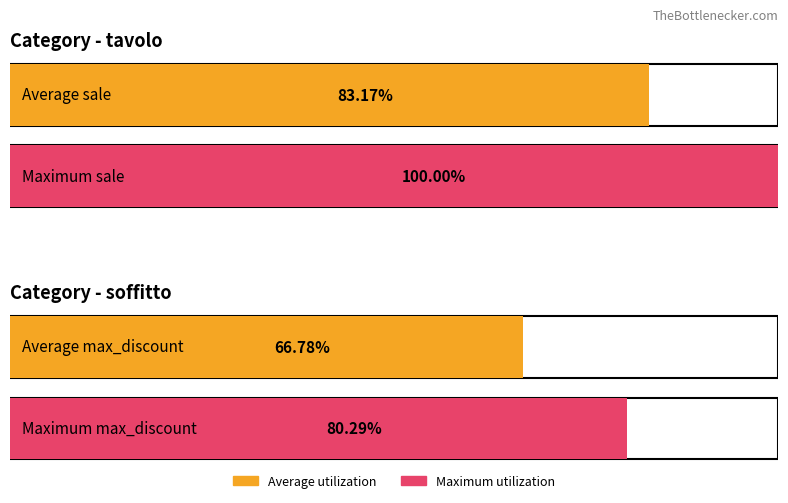

Which series has the widest spread of values?

sale